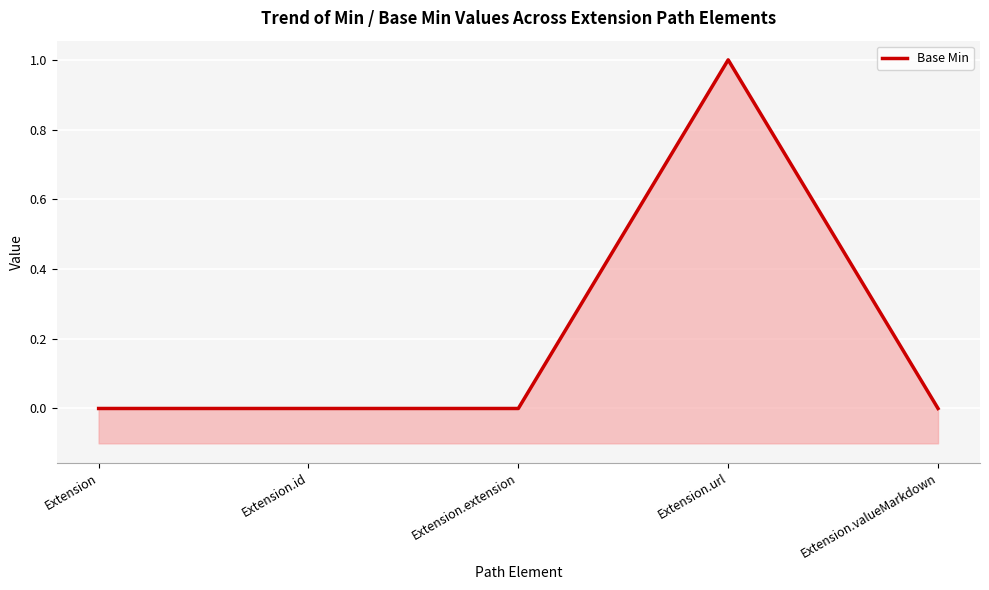

Rank the categories by value from lowest to highest.

Extension, Extension.id, Extension.extension, Extension.valueMarkdown, Extension.url